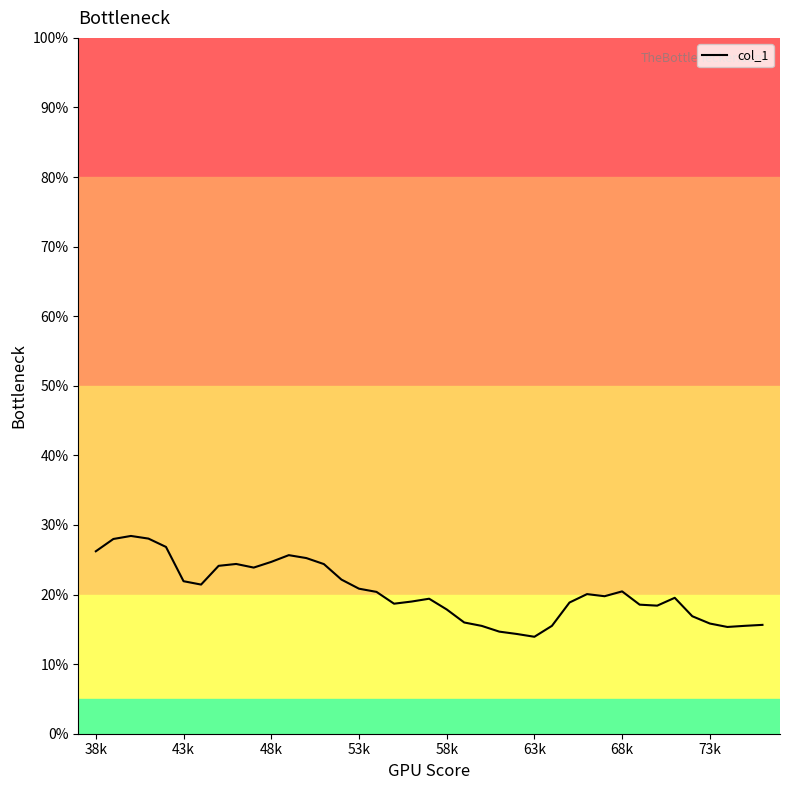

What is the minimum value shown in the chart?

13.9